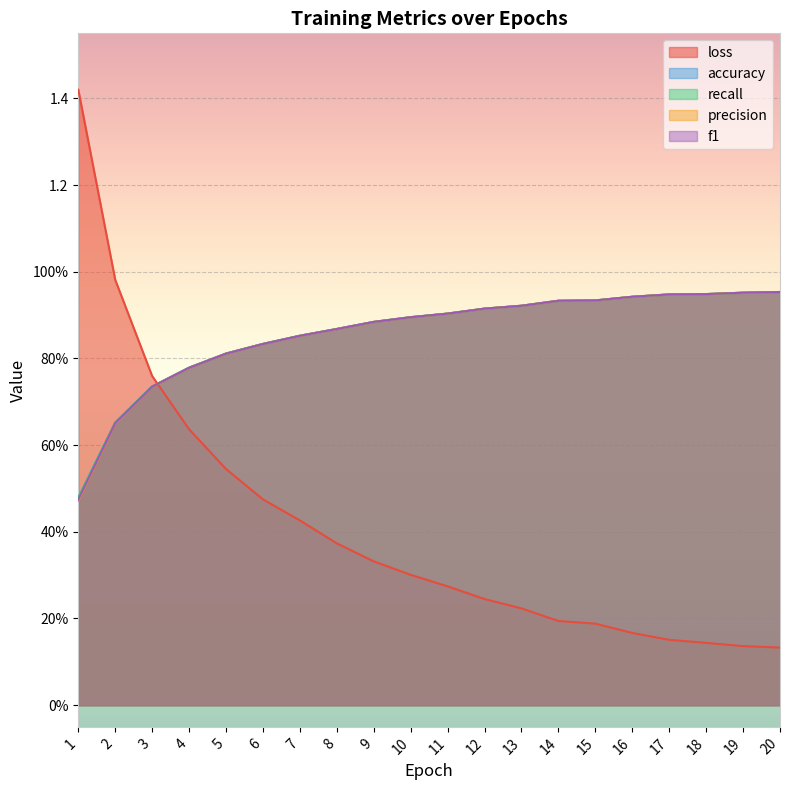

What are all the series names shown in the legend?

loss, accuracy, recall, precision, f1